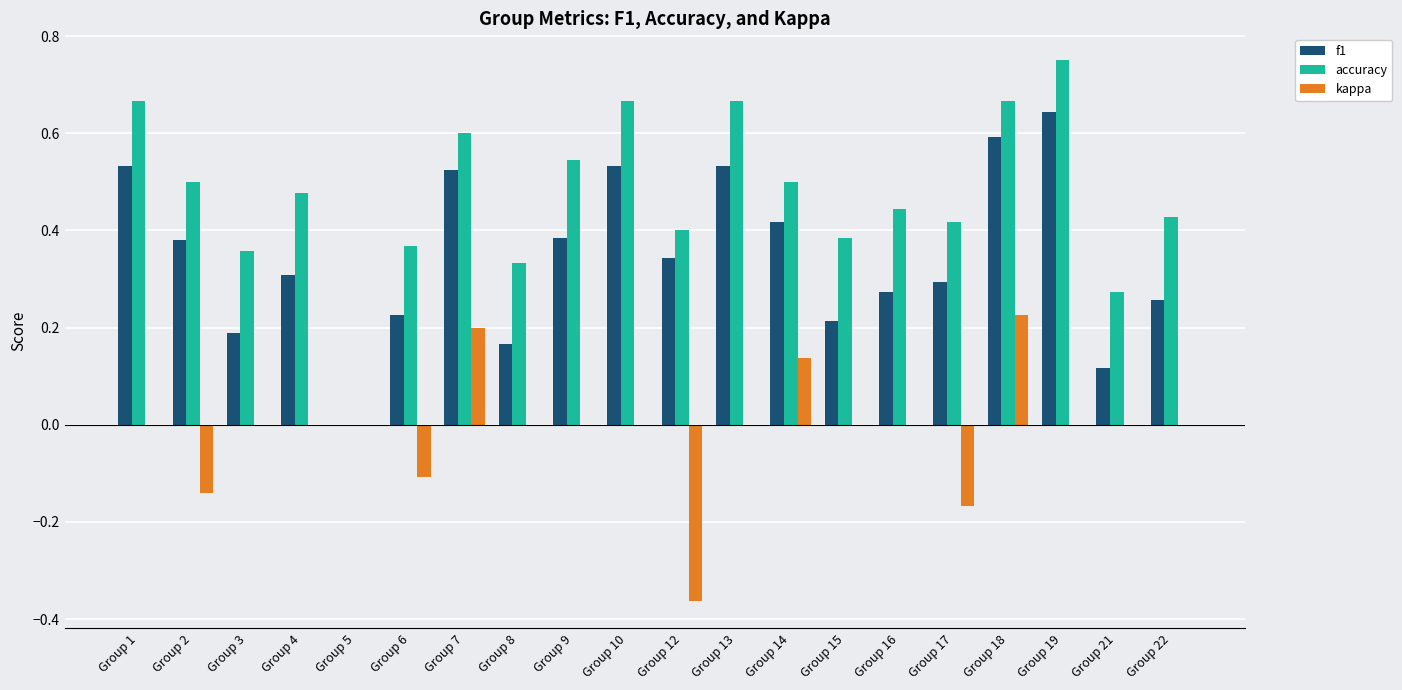

Which category has the highest value in the kappa series?

Group 18